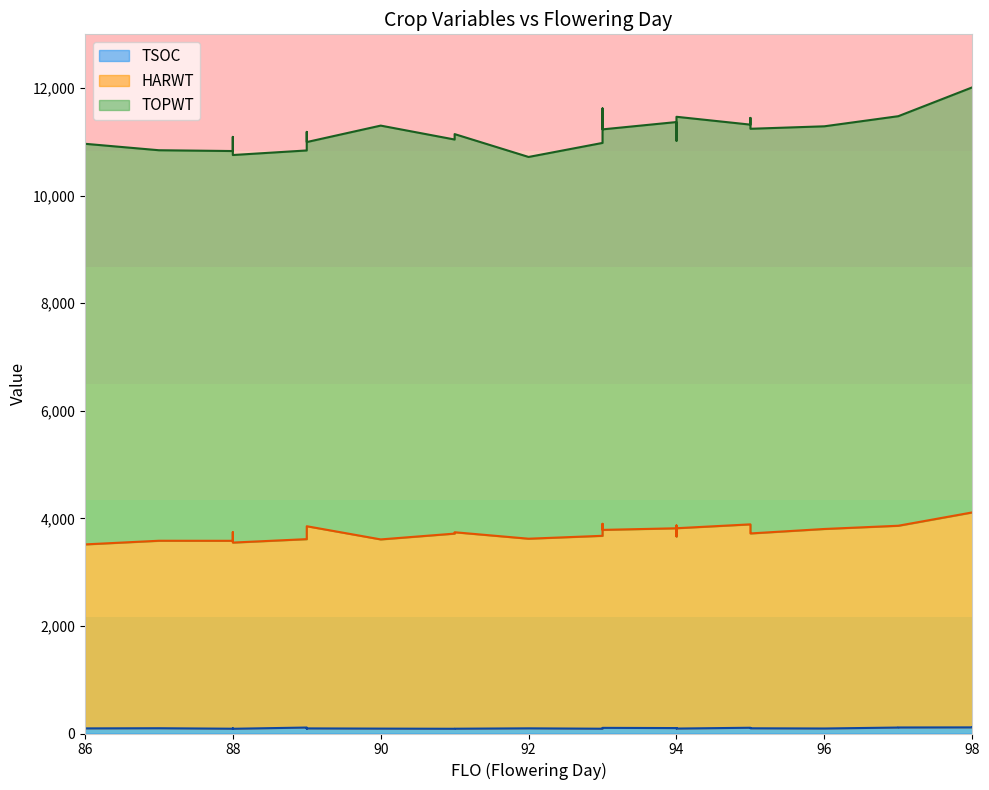

Reading right to left, what are all the values shown in this chart?

TOPWT: 98=12014	98=12014	97=11478	97=11478	96=11290	95=11244	95=11328	95=11446	95=11321	94=11467	94=11335	94=11022	94=11369	93=11233	93=11379	93=11622	93=10981	92=10720	91=11145	91=11044	90=11303	89=10997	89=11186	89=10914	89=10841	88=10756	88=11093	88=10830	87=10845	86=10965	86=10965
HARWT: 98=4111	98=4111	97=3863	97=3863	96=3803	95=3720	95=3732	95=3818	95=3889	94=3817	94=3868	94=3665	94=3816	93=3786	93=3804	93=3899	93=3676	92=3622	91=3742	91=3717	90=3609	89=3854	89=3759	89=3696	89=3614	88=3550	88=3743	88=3583	87=3584	86=3516	86=3516
TSOC: 98=115	98=114	97=112	97=111	96=93	95=97	95=97	95=105	95=107	94=92	94=99	94=98	94=101	93=105	93=93	93=92	93=89	92=96	91=89	91=88	90=91	89=95	89=103	89=91	89=111	88=88	88=95	88=89	87=98	86=95	86=94